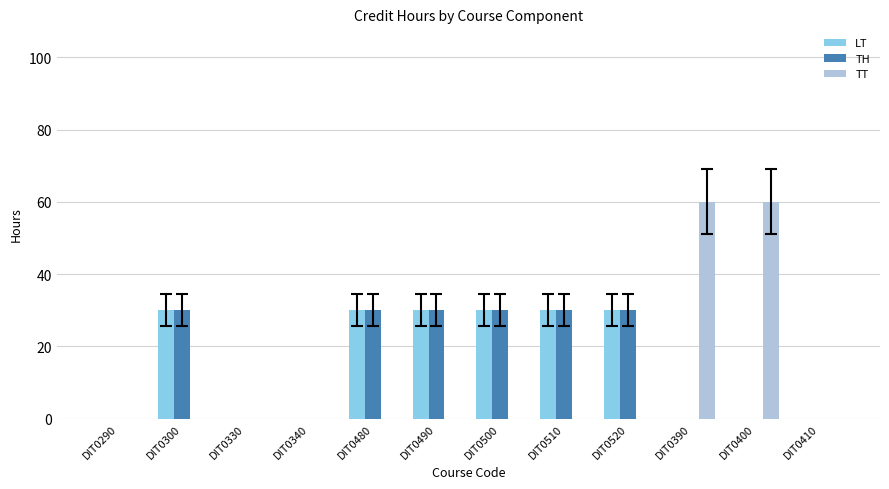

What is the sum of all LT values?

180